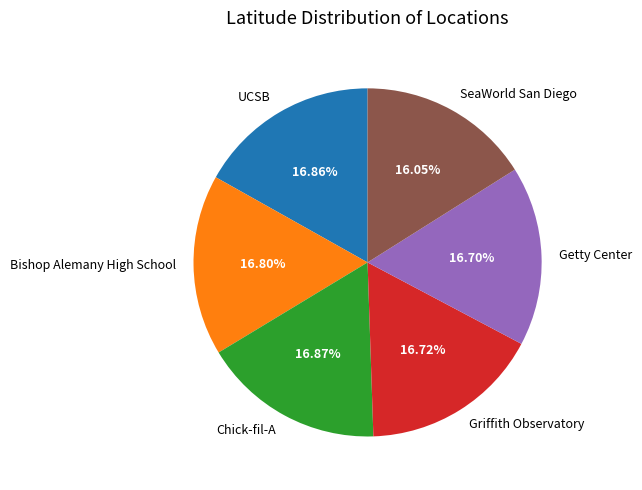

Is it true that SeaWorld San Diego is 16% of the pie?

True